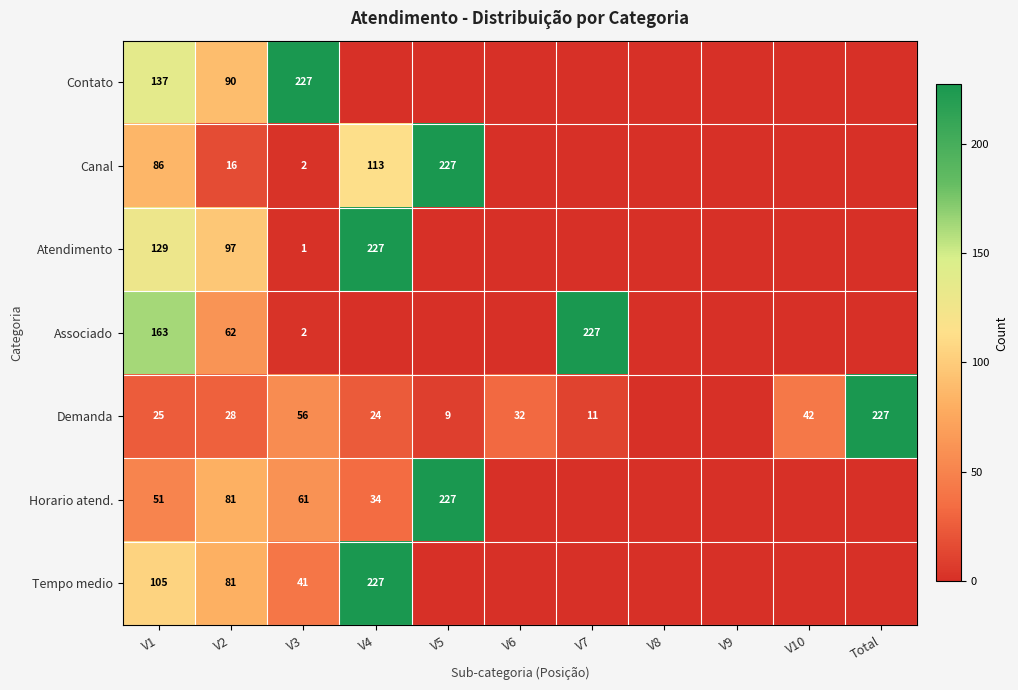

What is the difference between the highest and lowest values at V3?

226